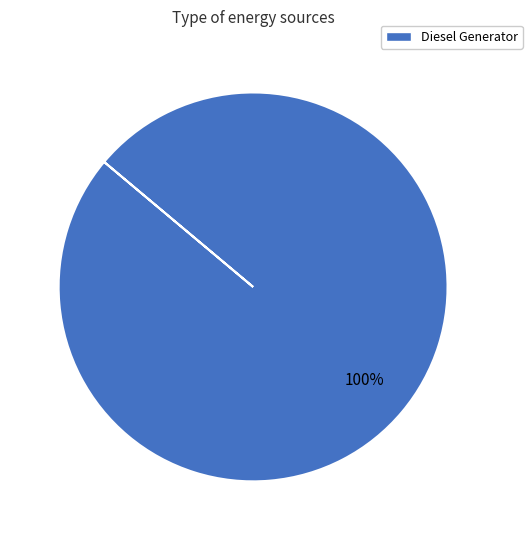

Does any single category account for the majority?

Yes